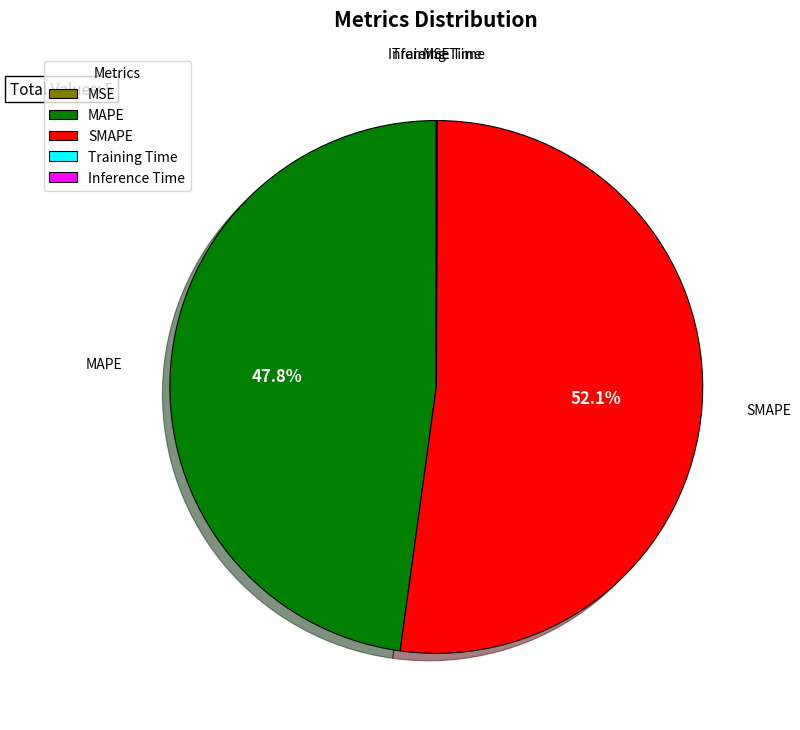

Which slice represents more than half of the pie?

SMAPE